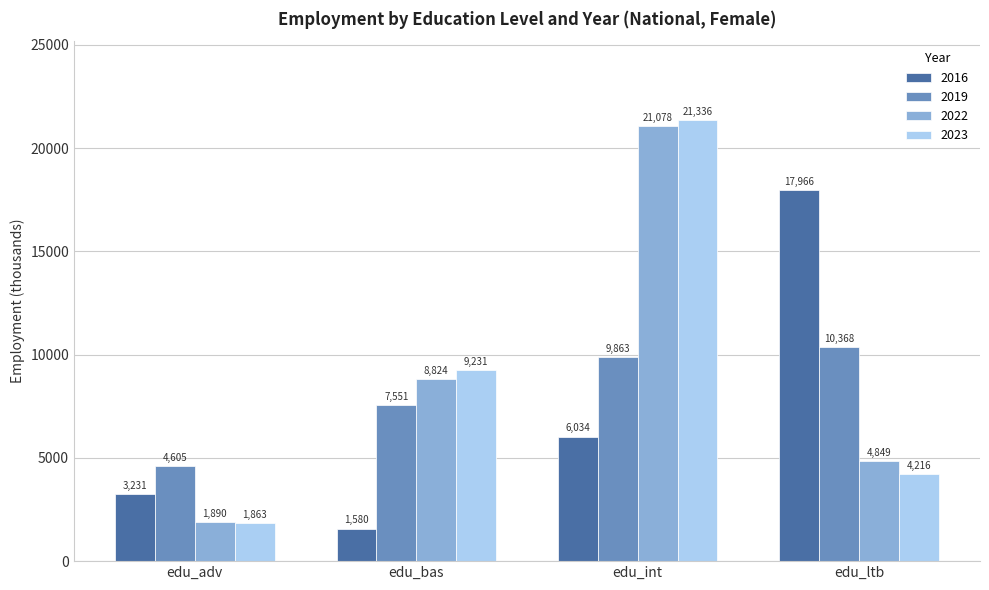

How many data points in 2016 are above 6033?

2